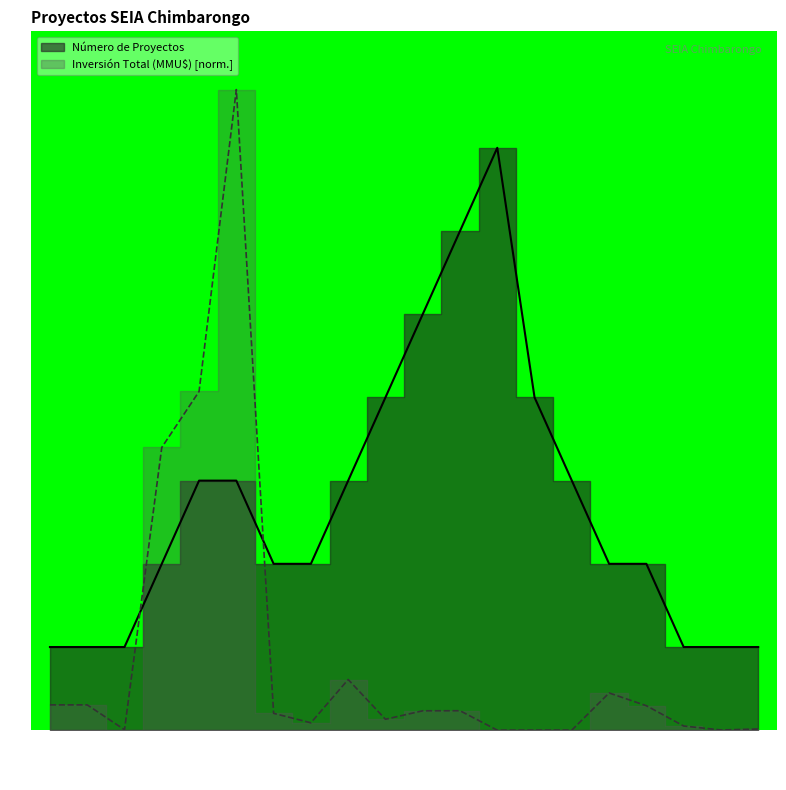

True or false: Número de Proyectos and Inversión Total (MMU$) cross at least once.

True